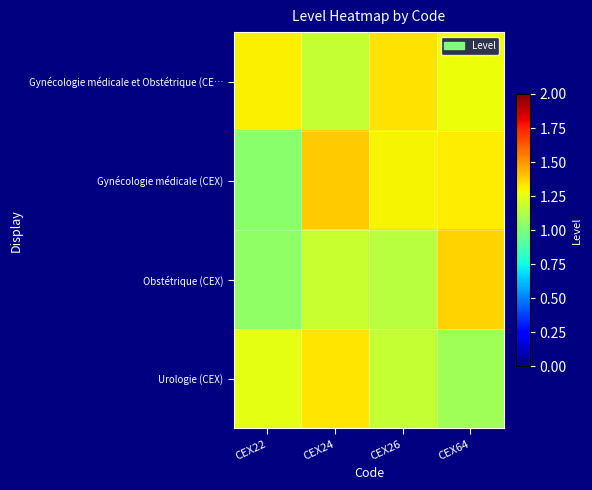

Which series changed the most between CEX22 and CEX64?

Obstétrique (CEX)